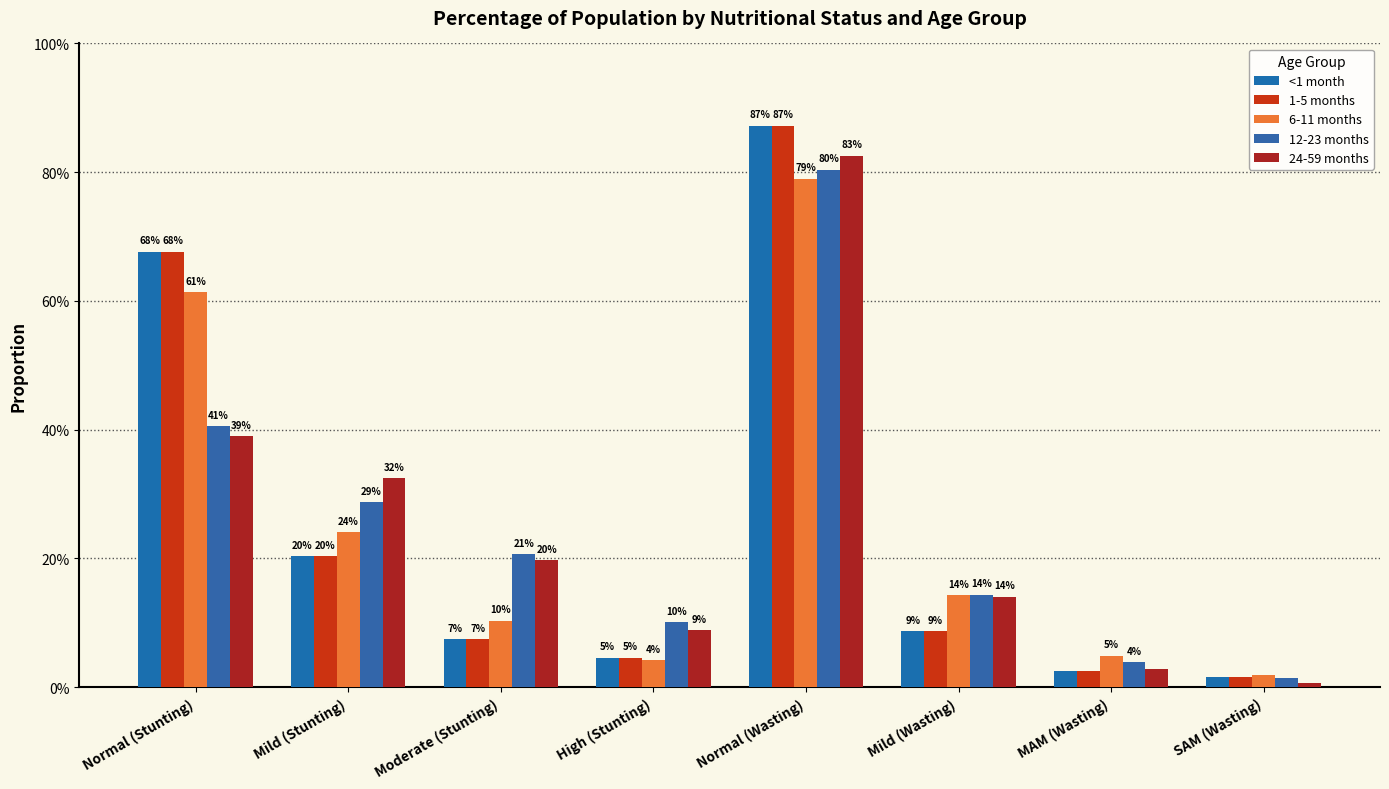

Are the bars grouped side by side (vs. stacked)?

Yes